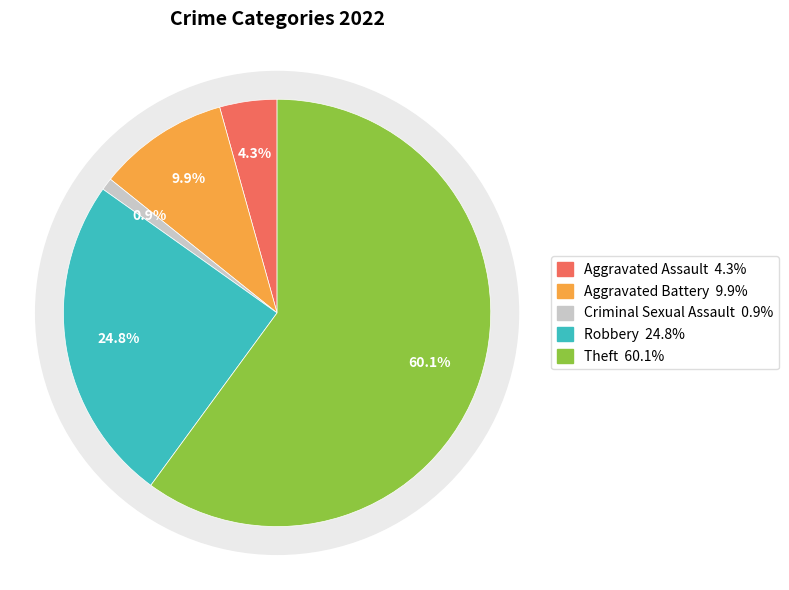

Approximately how many times larger is the value at Aggravated Battery compared to Criminal Sexual Assault?

10.7